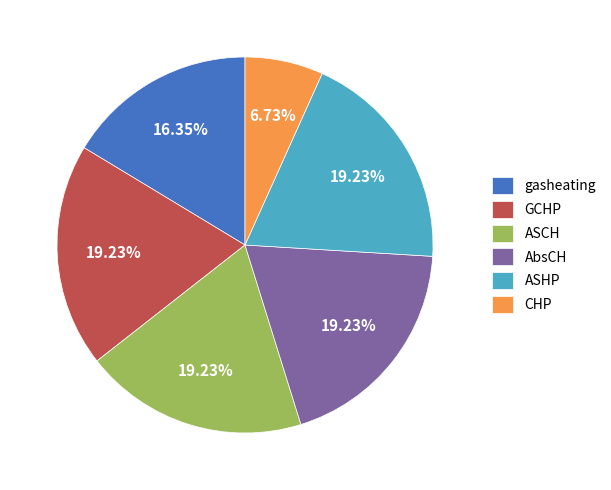

Does any single category account for the majority?

No